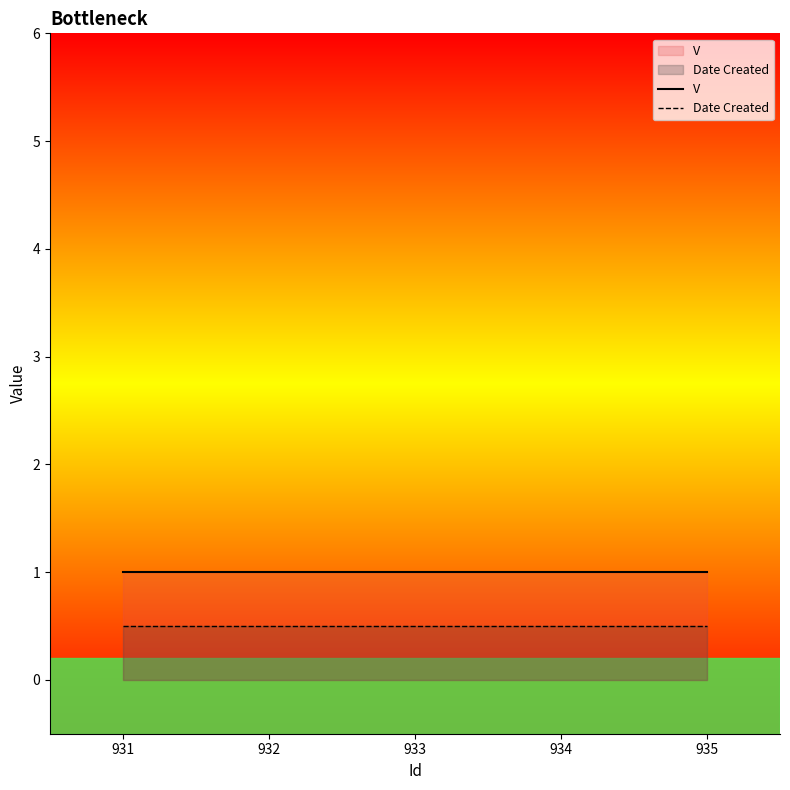

True or false: Date Created and V intersect in this chart.

False